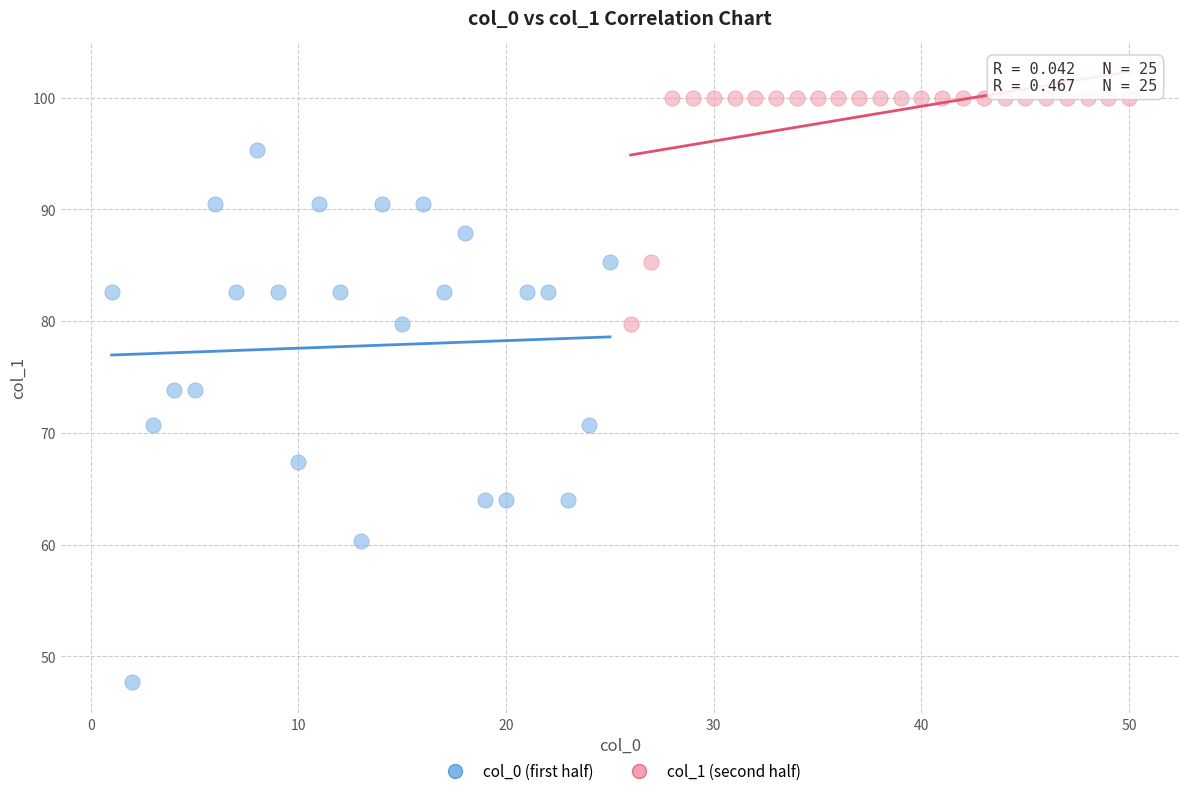

What are all the series names shown in the legend?

col_0 (first half), col_1 (second half)